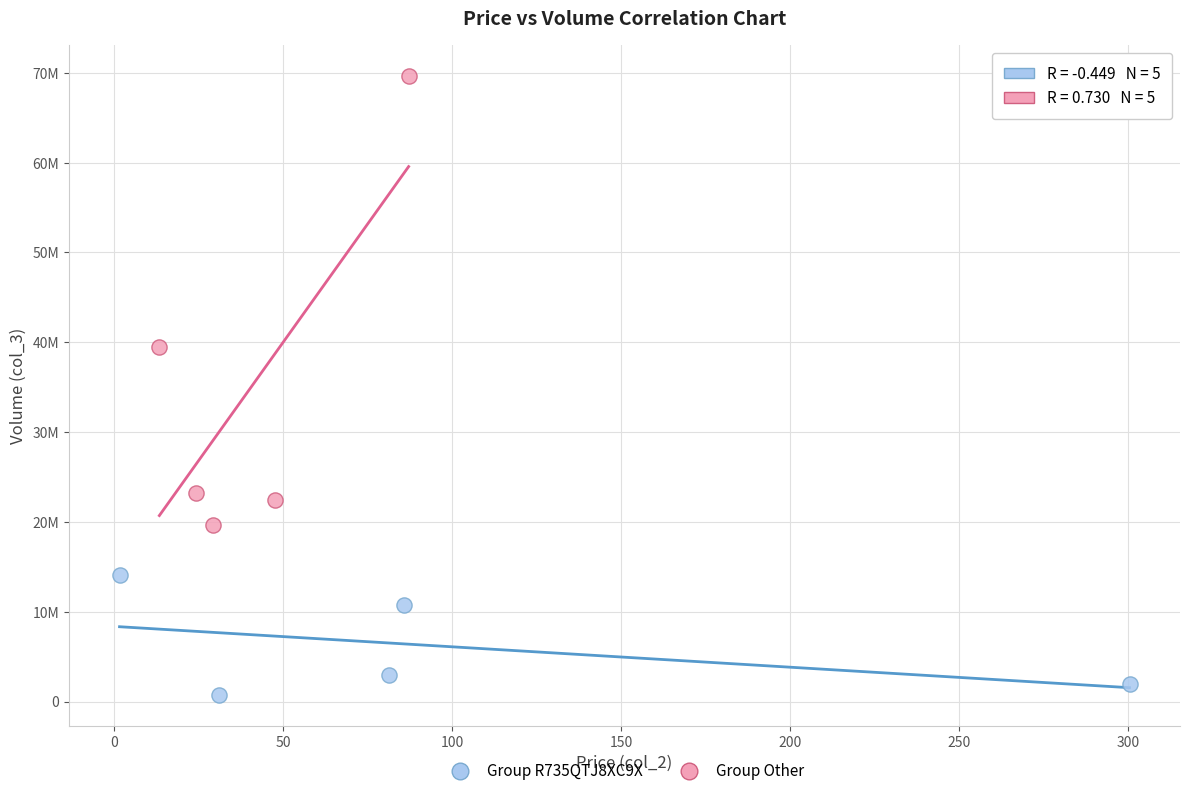

Which series reaches the maximum Y coordinate?

Group Other